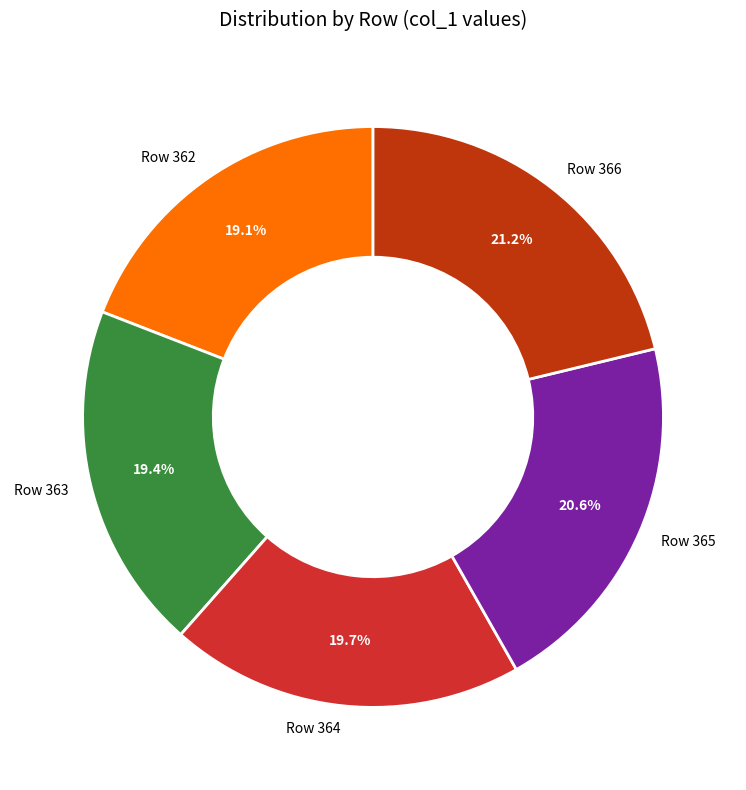

Which has a higher value, Row 366 or Row 362?

Row 366